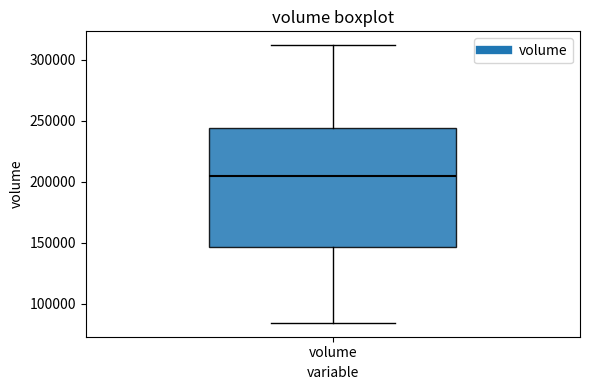

Where is the lower edge of the box for volume on the y-axis? The values are not printed on the chart, so give them approximately, as read against the axis.

145000